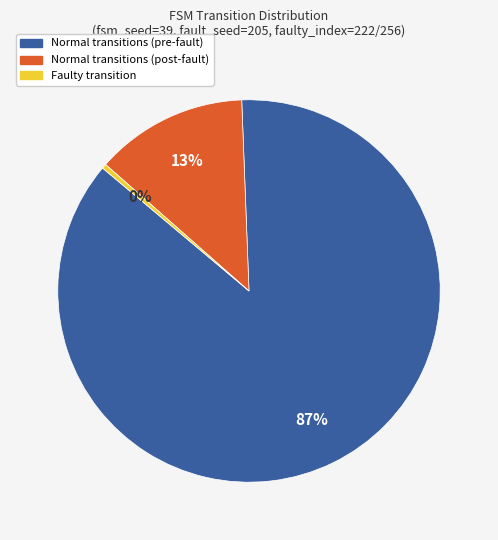

To the nearest percent, what is the average slice percentage?

33%